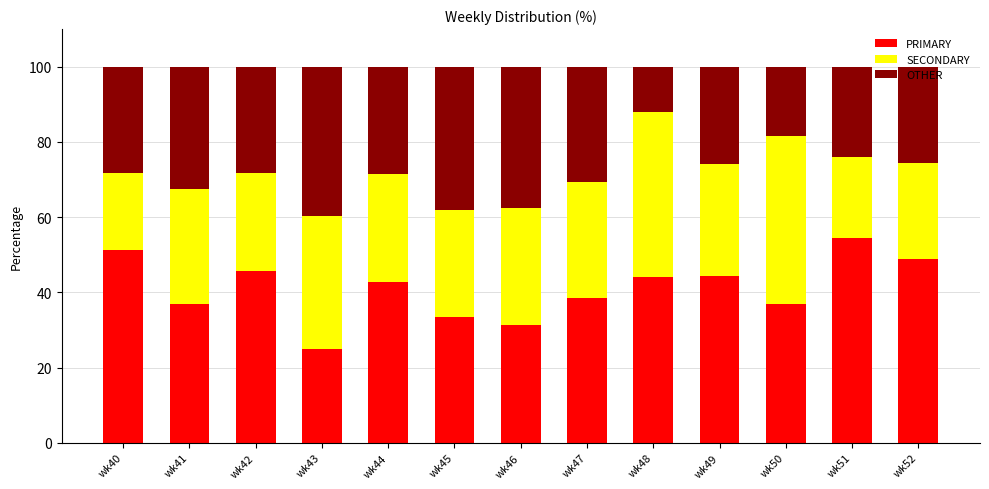

What is the total value across all series at wk43?

100.0